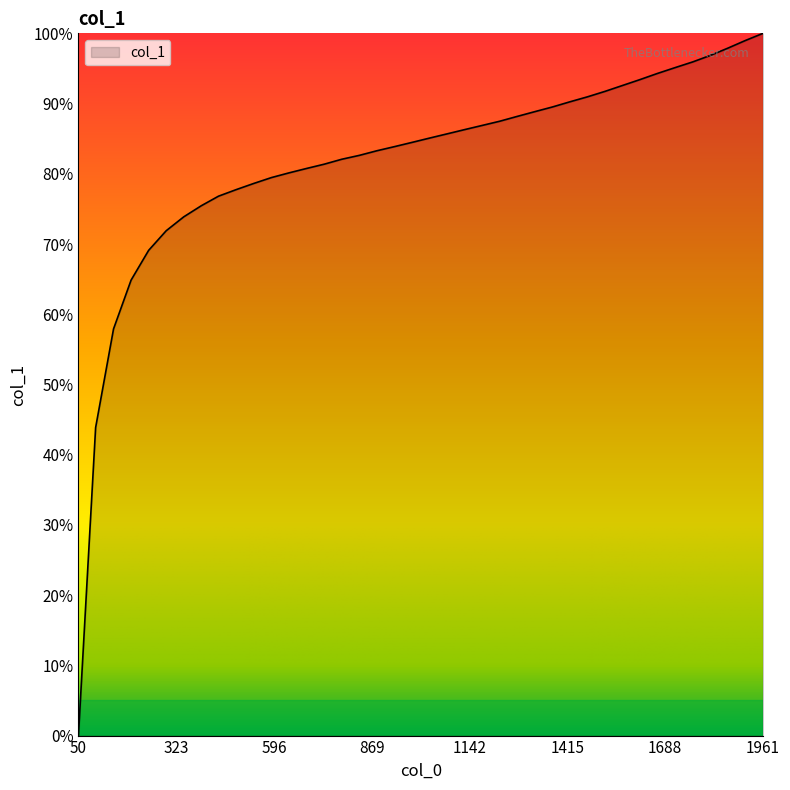

Is this an area chart (filled region under the line)?

Yes